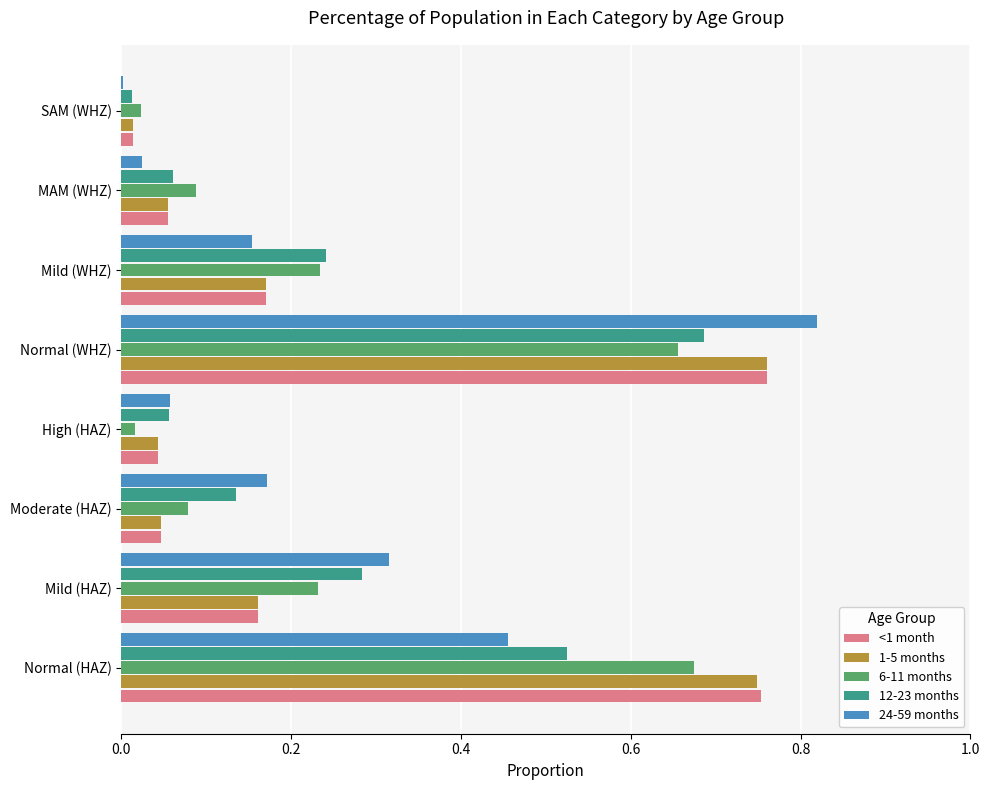

Which series has the widest spread of values?

24-59 months